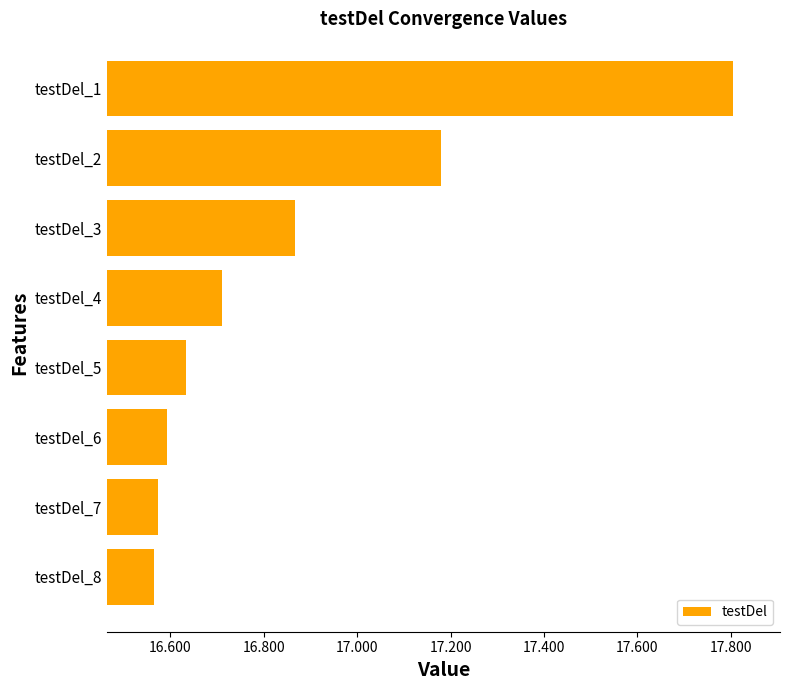

How many bars are there in total?

8